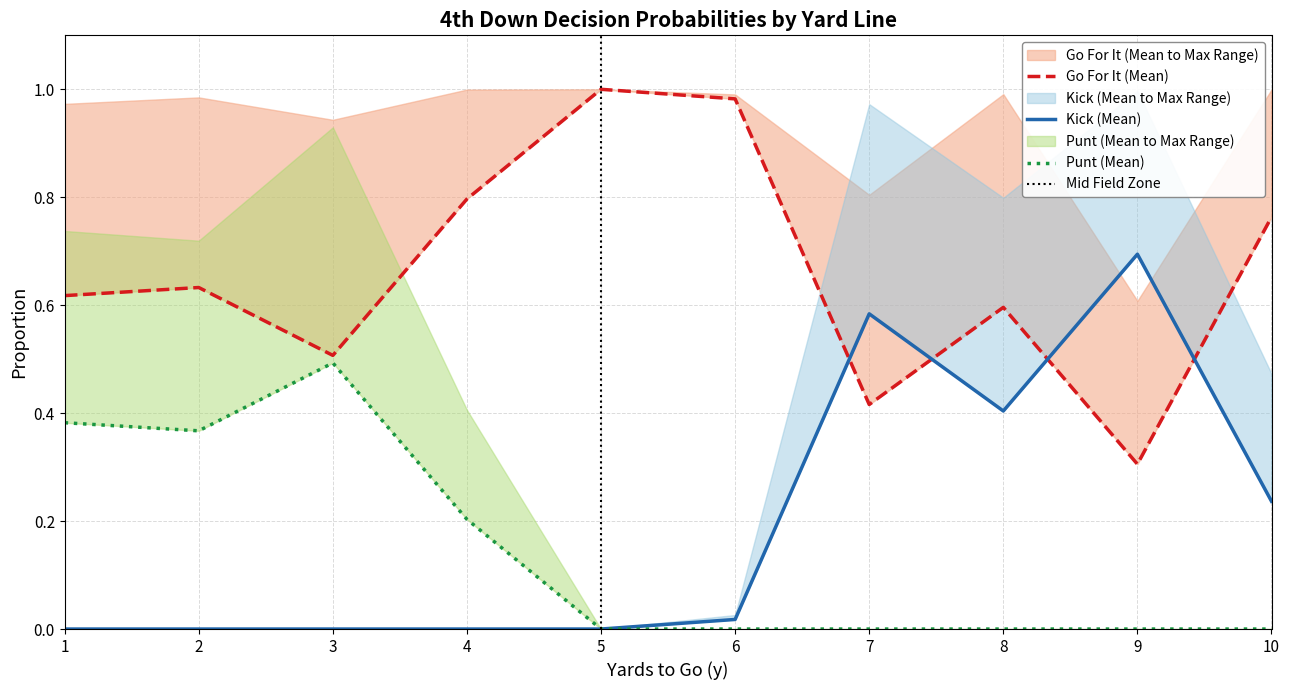

At how many categories does at least one series exceed 0?

10